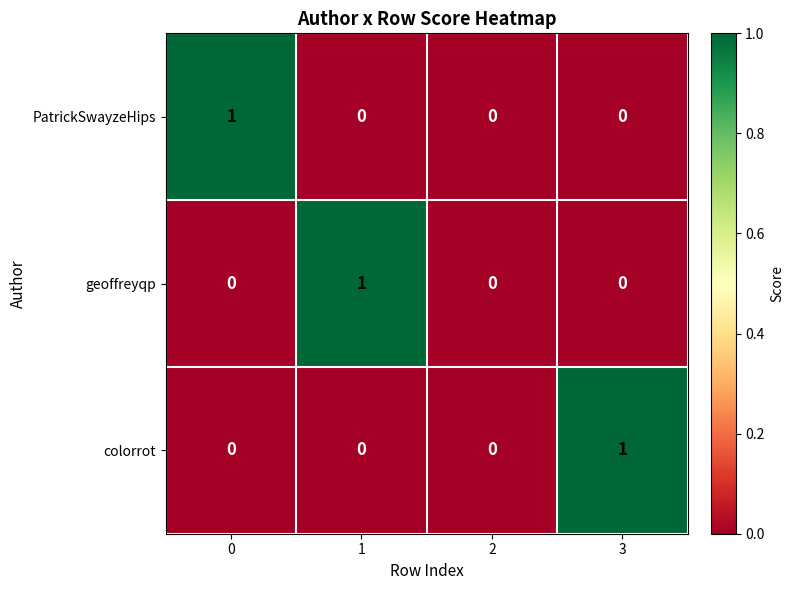

True or false: PatrickSwayzeHips has a value of 0 at 0.

False